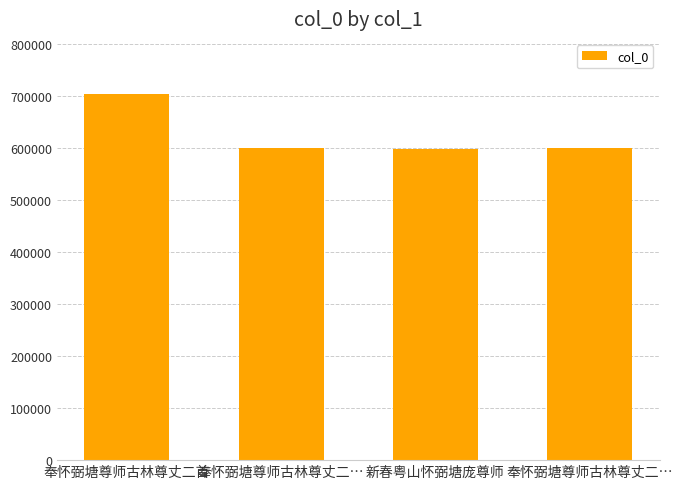

What is the sum of all values?

2504167